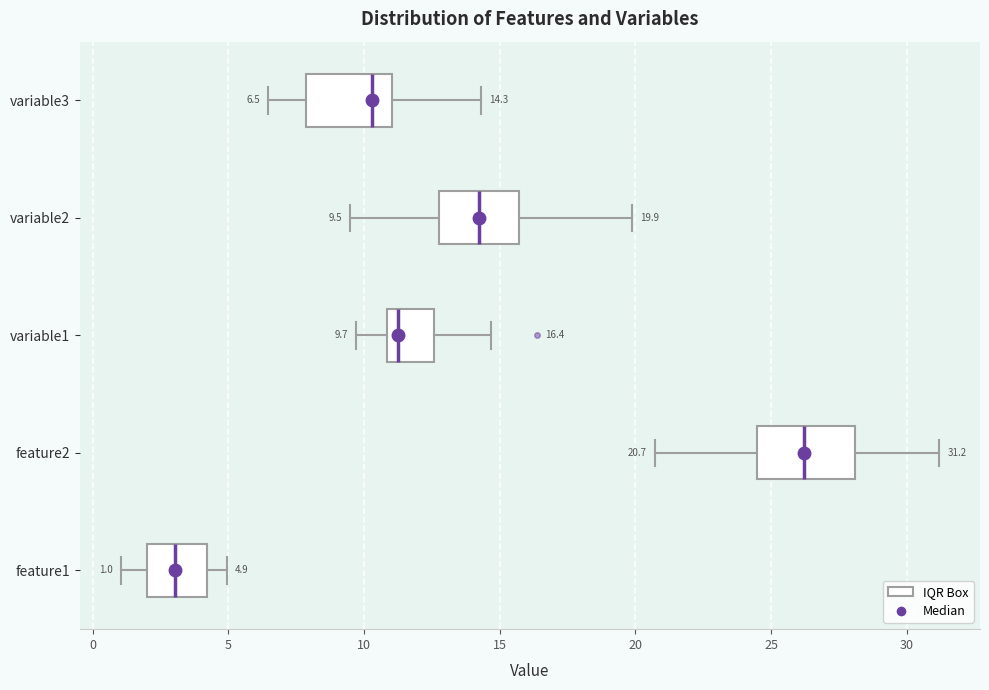

Which box's median line is the furthest to the right?

feature2